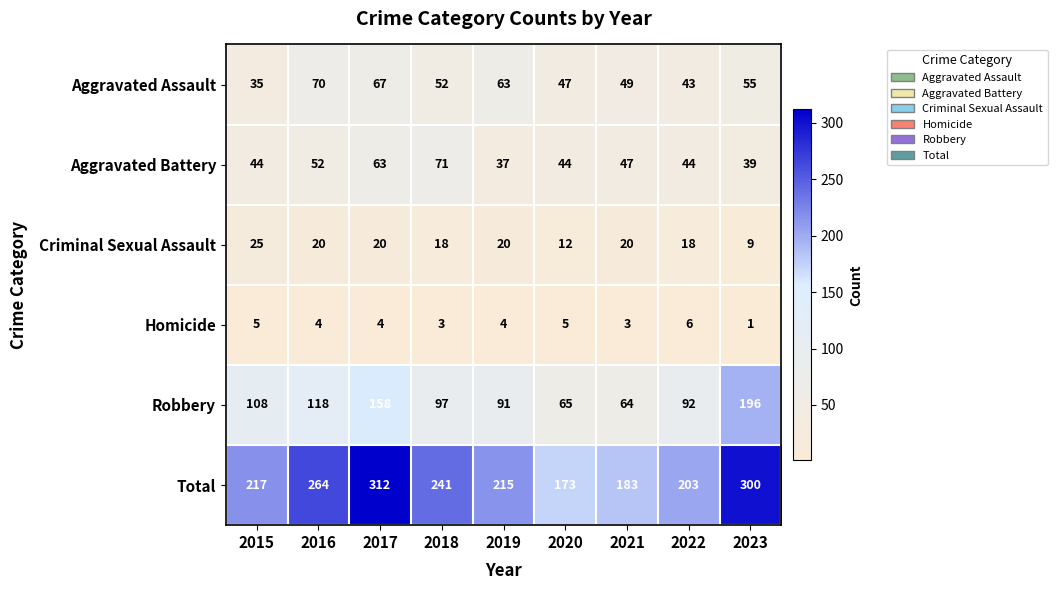

List the series in order of their peak value, highest first.

Total, Robbery, Aggravated Battery, Aggravated Assault, Criminal Sexual Assault, Homicide